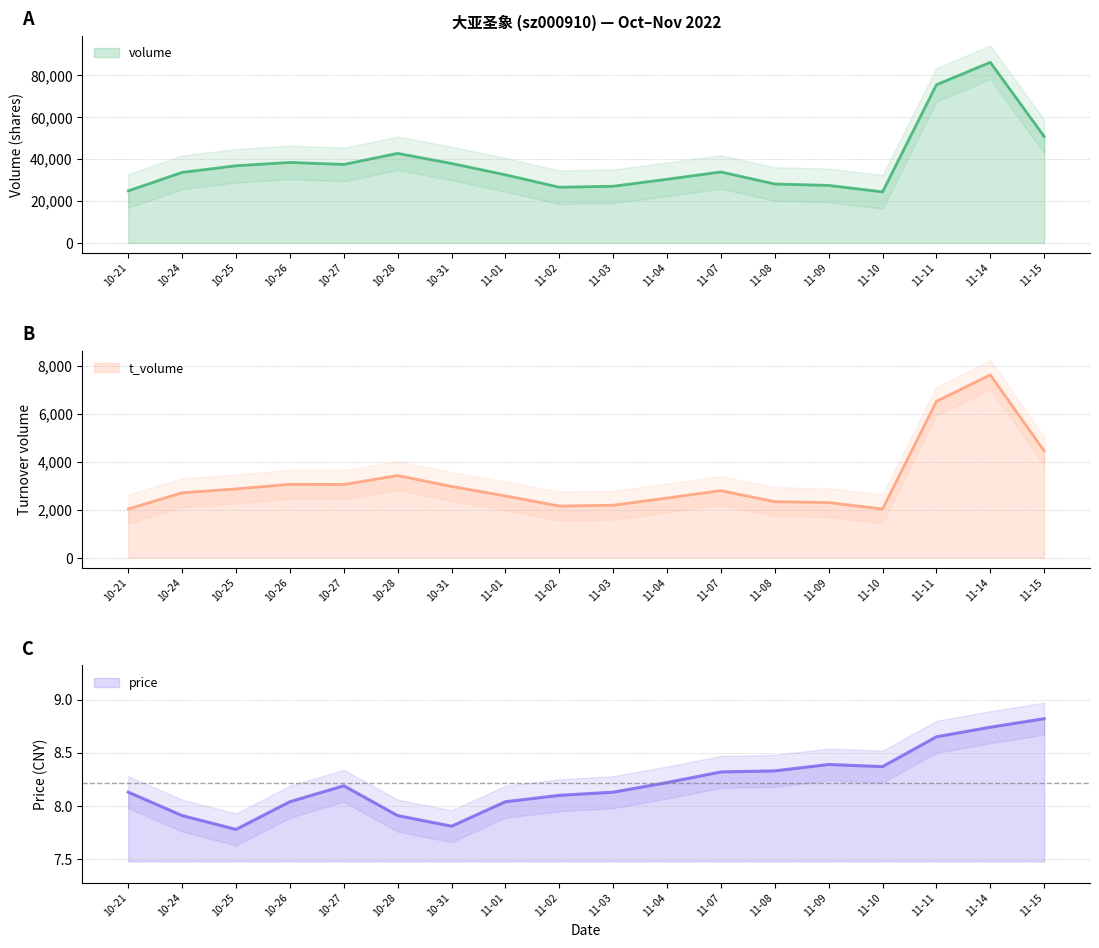

Which series changed the most between 11-02 and 11-03?

volume